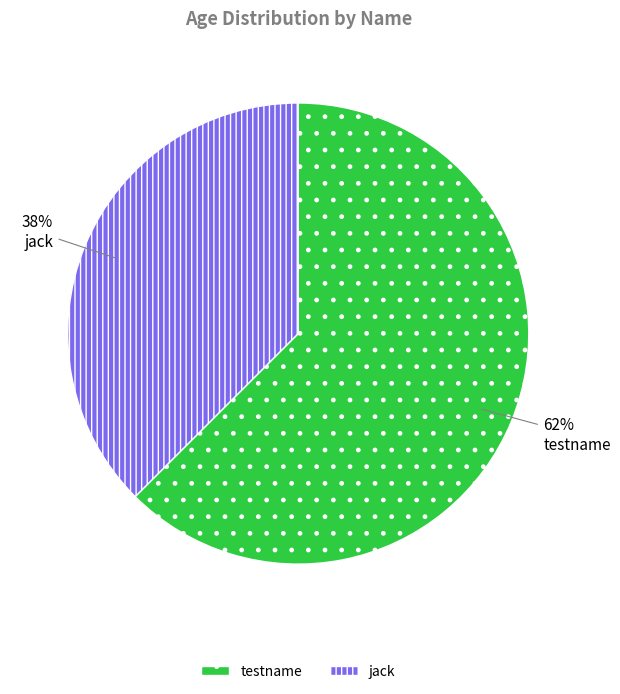

Between jack and testname, which is larger?

testname